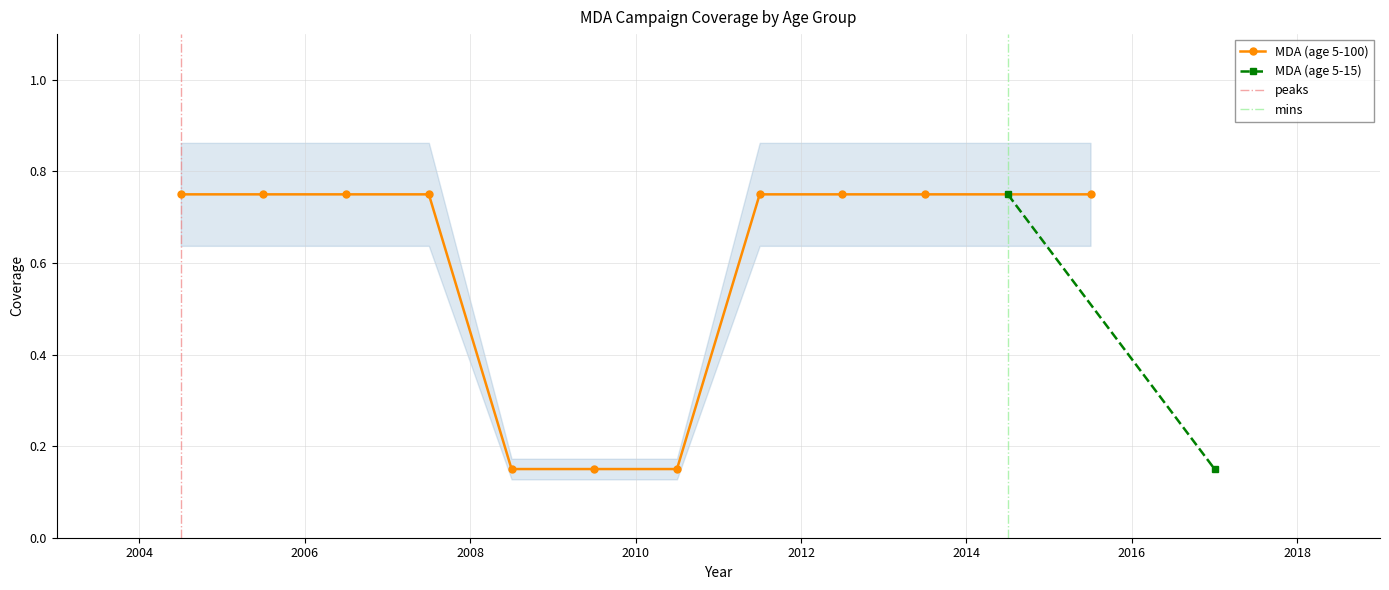

How many MDA (age 5-100) values are between 0 and 1?

11